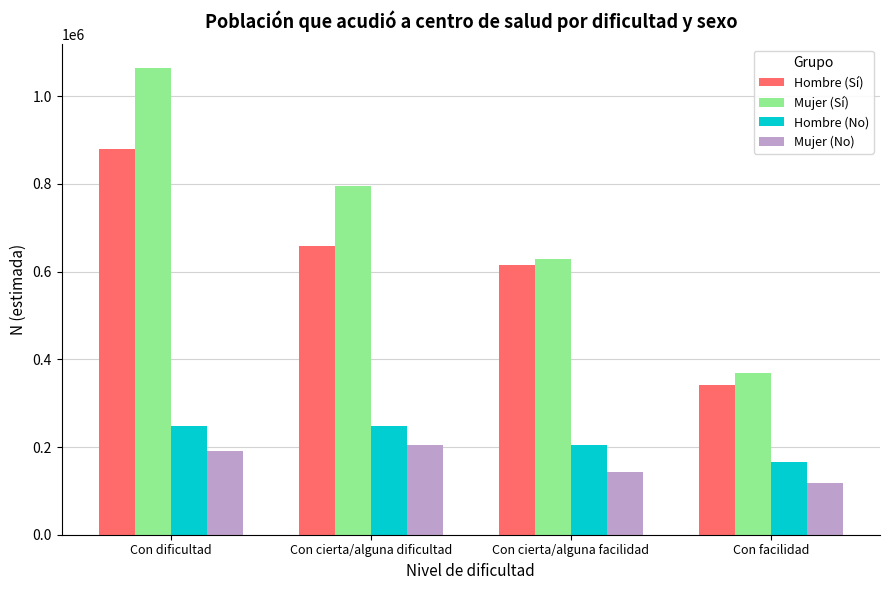

What is the total value across all series at Con facilidad?

991956